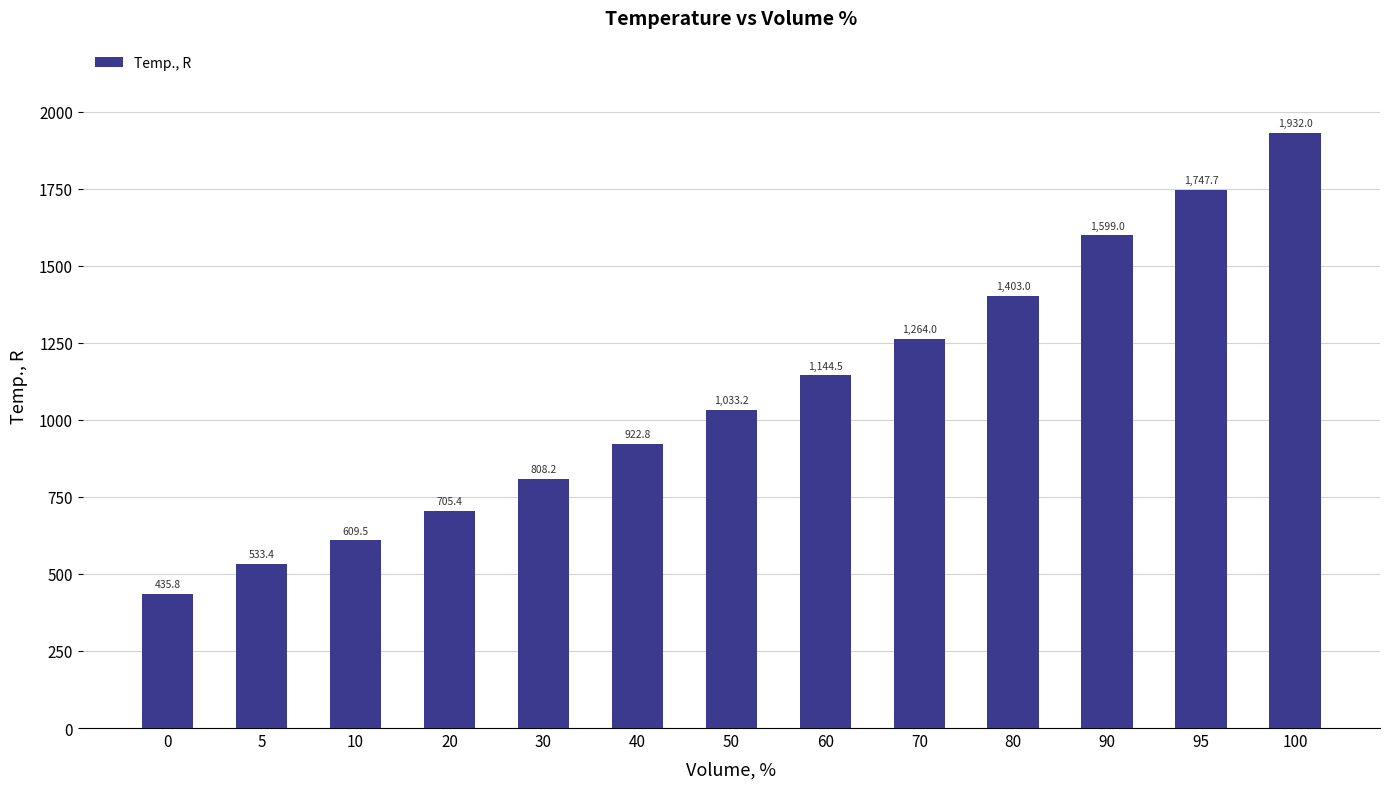

What is the sum of the values at 95 and 50?

2780.9